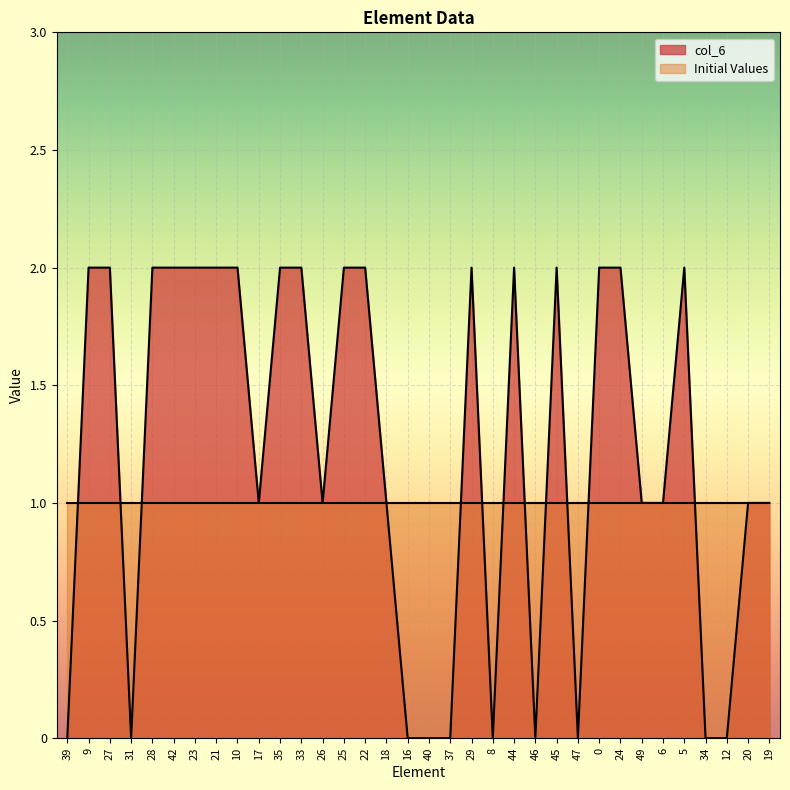

Where is the first local maximum?

29